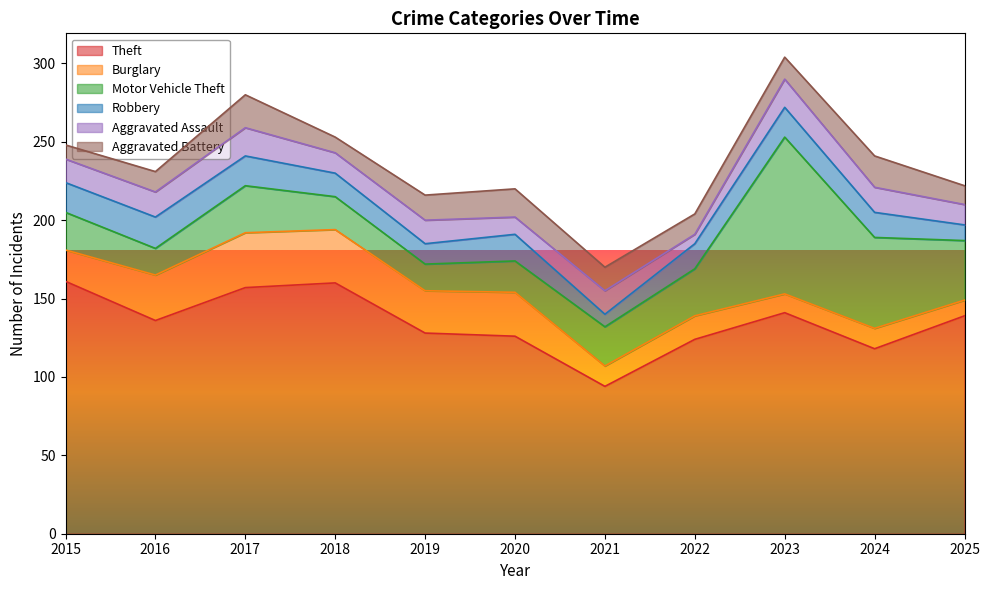

Which series has the largest total across all categories?

Theft